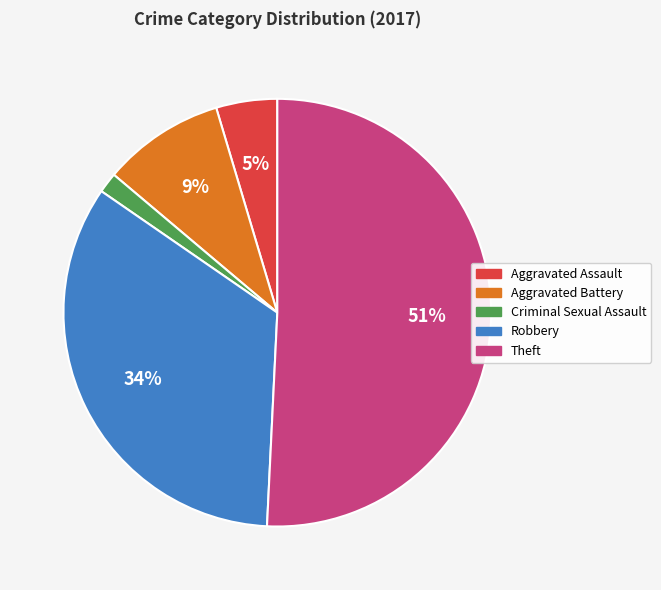

To the nearest percent, what is the average slice percentage?

20%